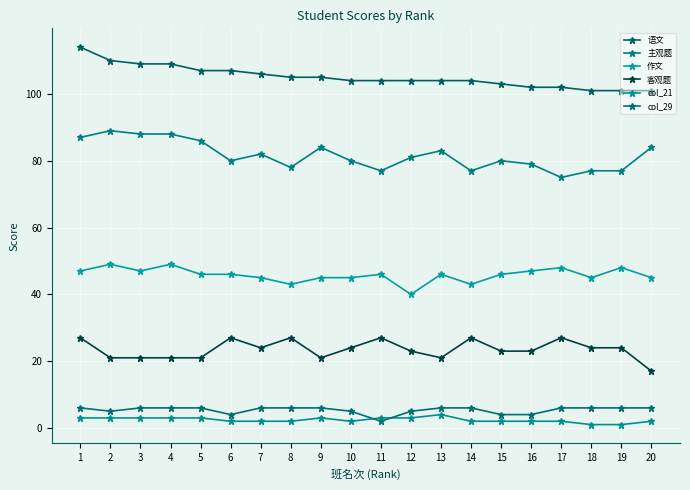

How many 作文 values are between 45 and 47?

13